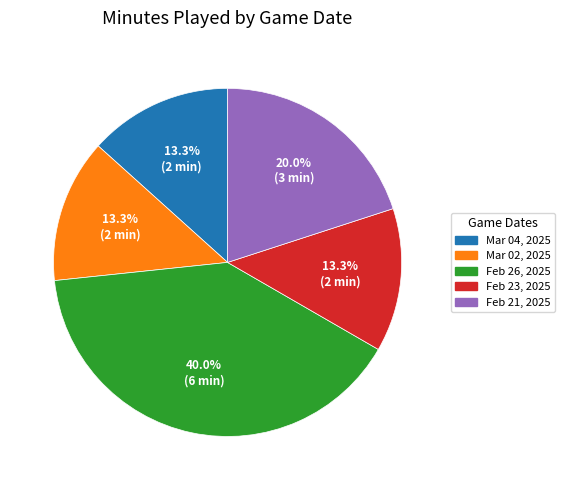

Which category has the biggest portion of the pie?

Feb 26, 2025